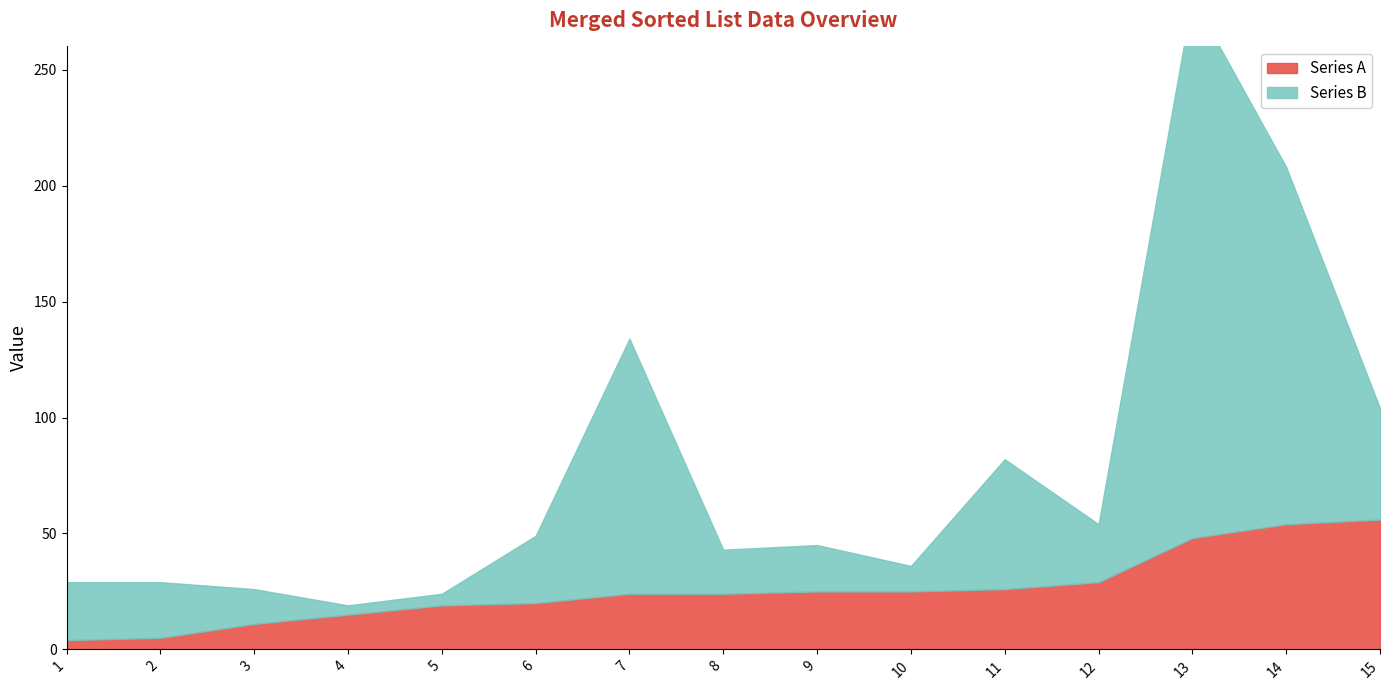

What is the difference between the highest and lowest values at 4?

11